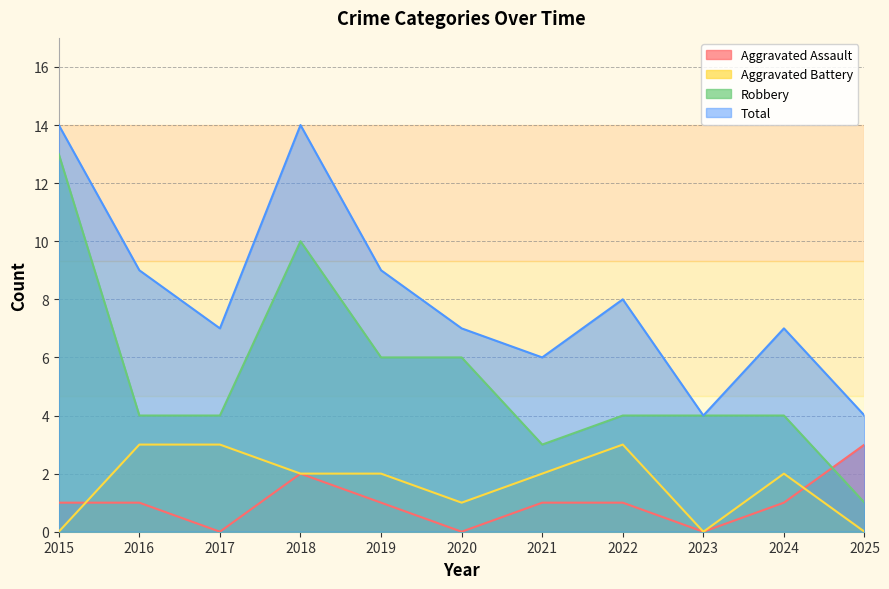

True or false: Aggravated Battery and Total cross at least once.

False